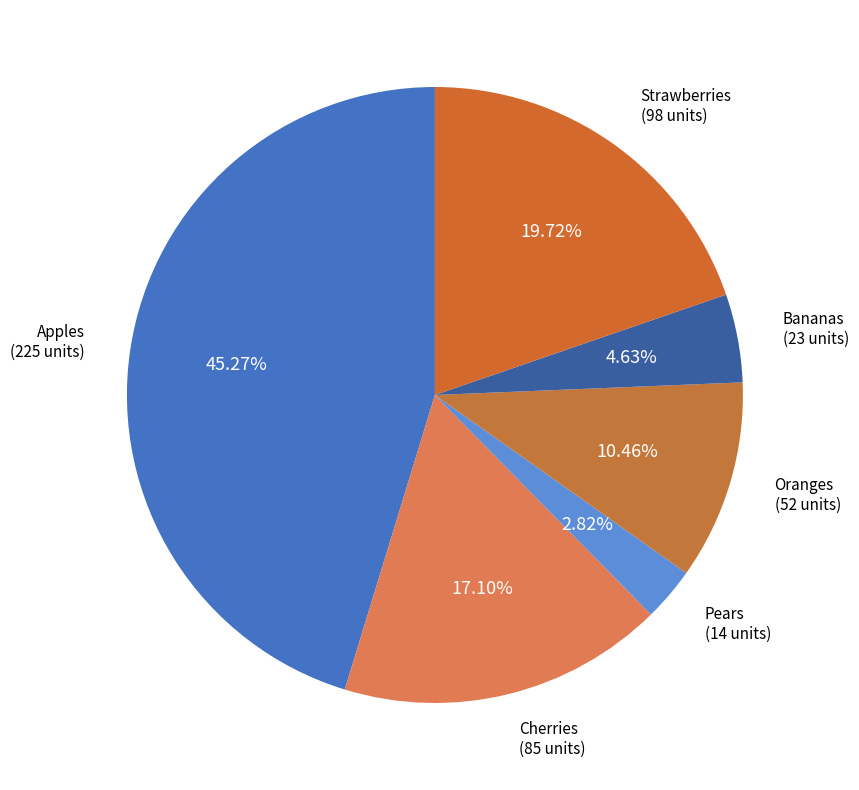

Between Cherries and Apples, which is larger?

Apples